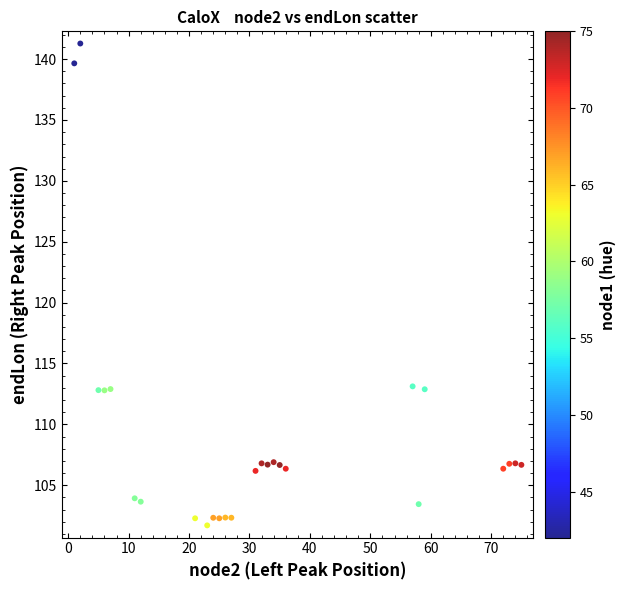

What is the range of X values (max minus min)?

74.0